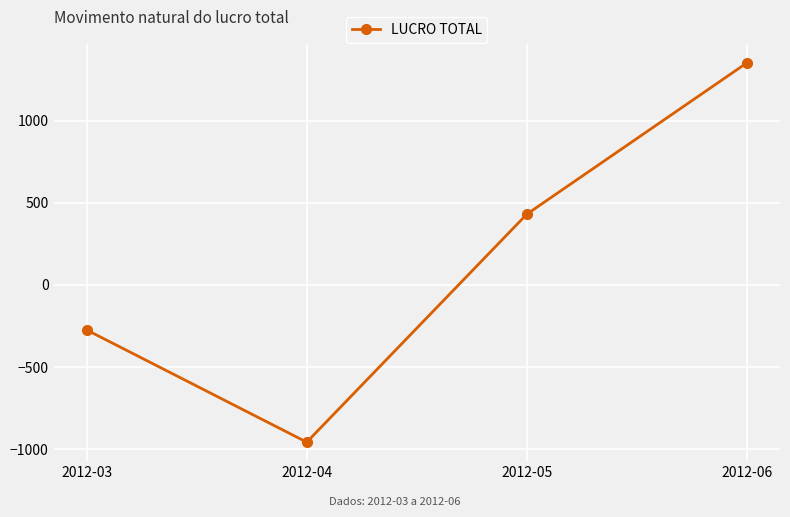

What is the value of the 2nd point from the left?

-958.1